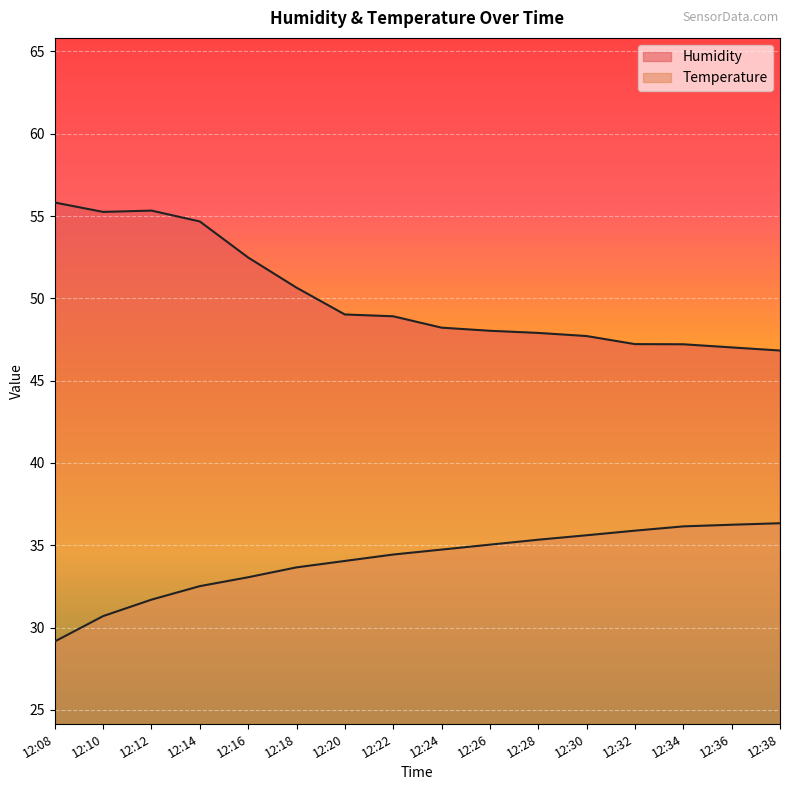

What is the average value of the Humidity series?

50.1